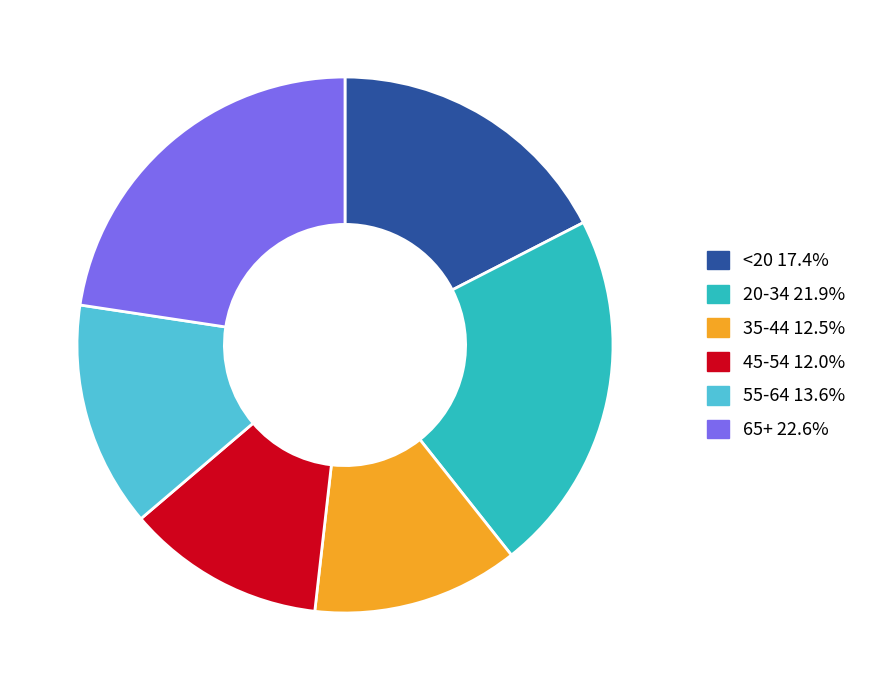

What is the ratio of the value at 55-64 to the value at 35-44?

1.1